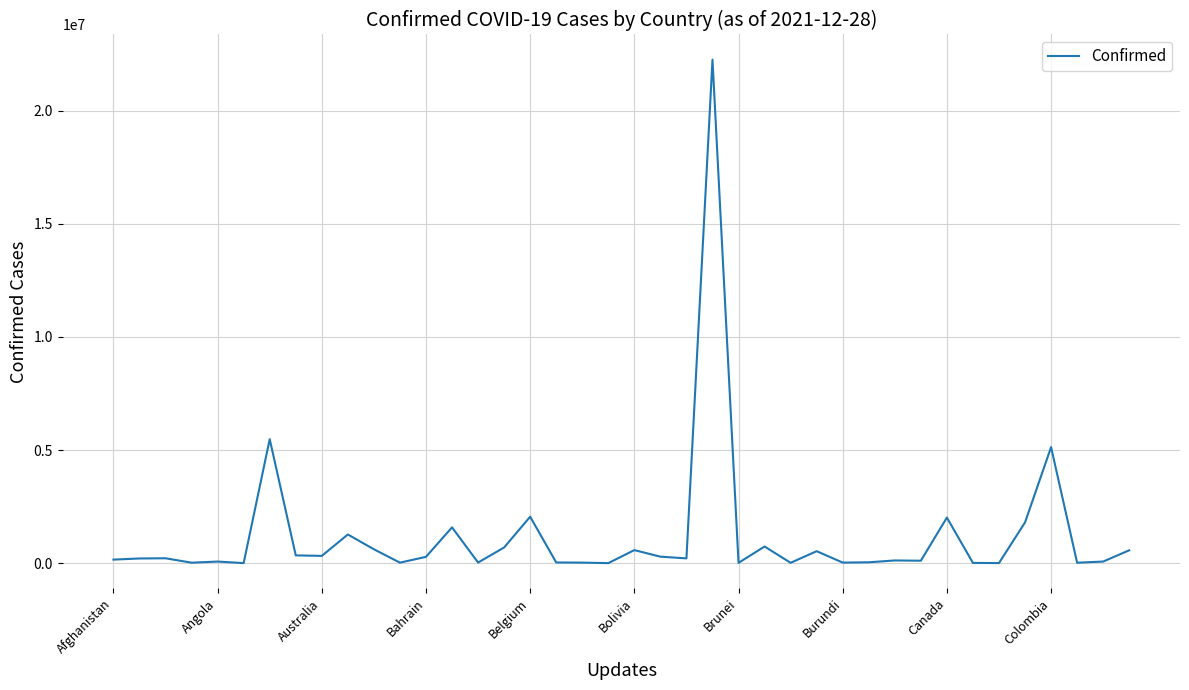

Count the number of categories in the chart.

40